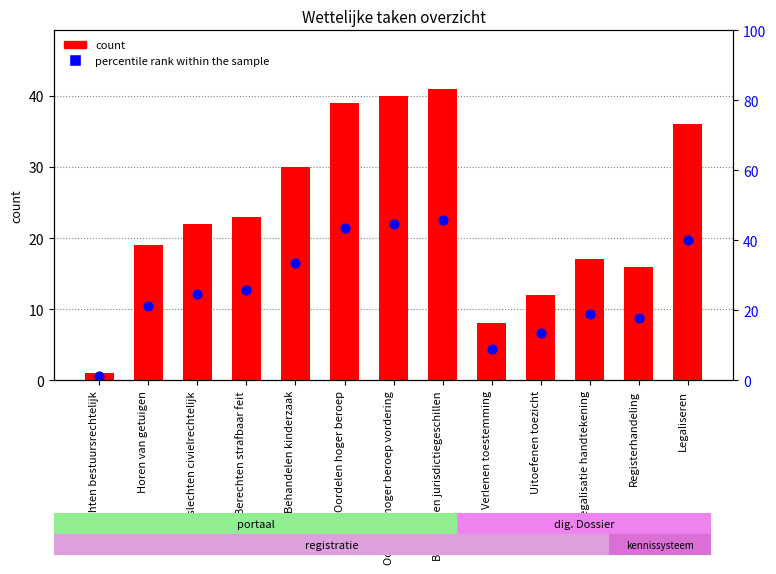

What are all the series names shown in the legend?

count, percentile rank within the sample